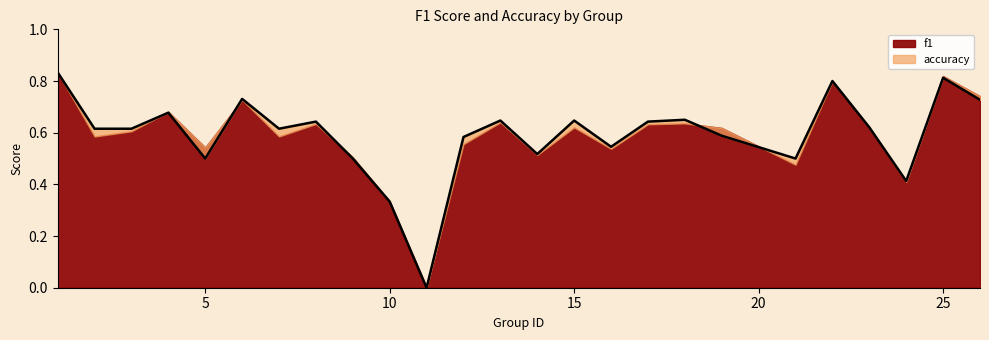

What is the sum of all values?

14.8